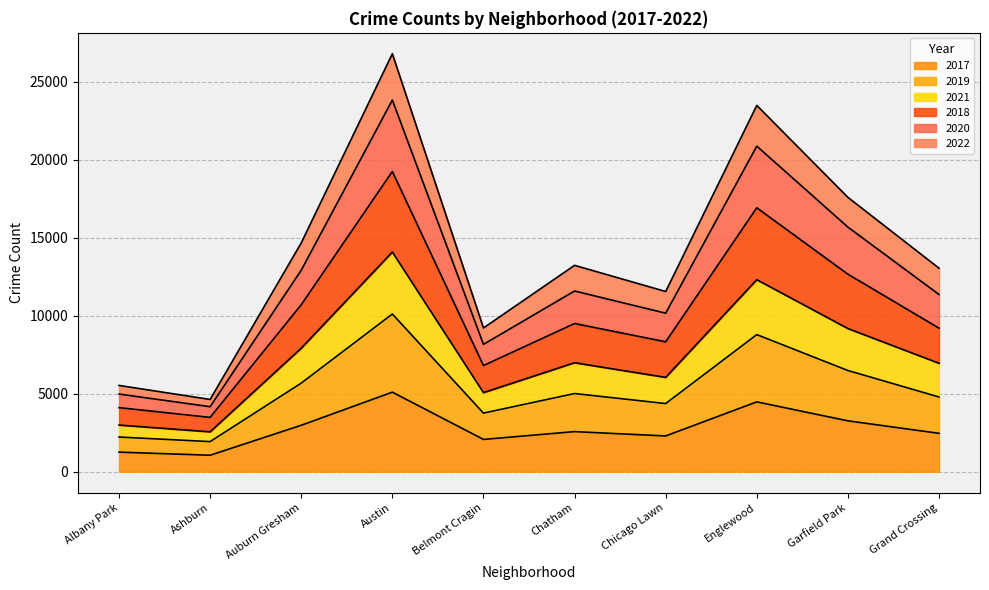

True or false: 2017 has a value of 2456 at Grand Crossing.

True